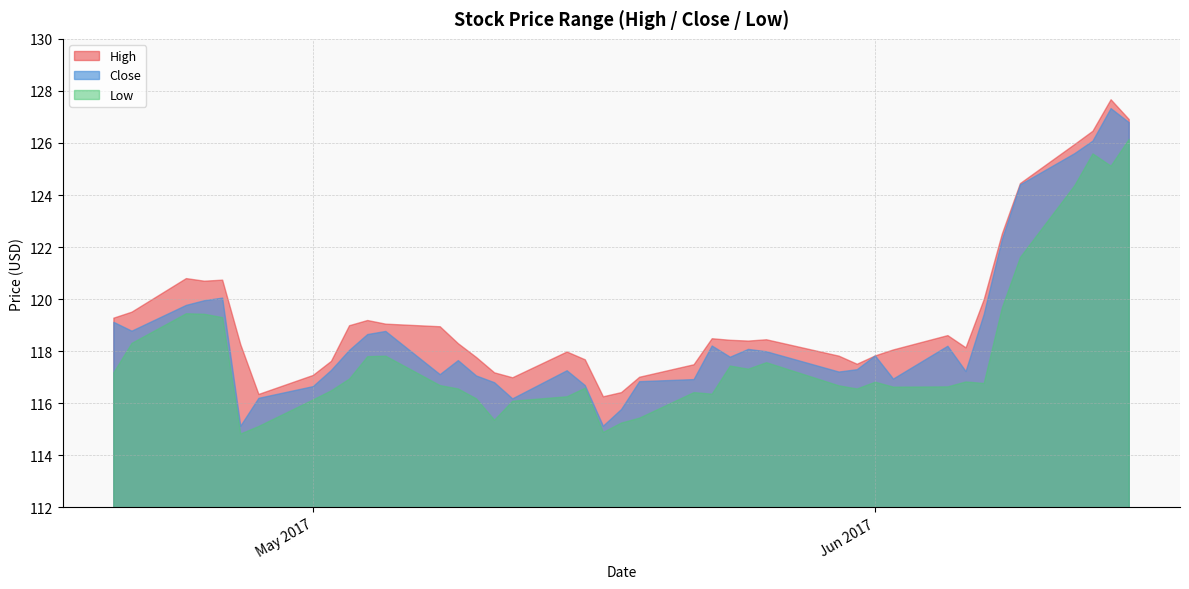

Reading left to right, what are all the values shown in this chart?

High: 119.3	119.5	120.8	120.7	120.7	118.2	116.3	117.1	117.6	119.0	119.2	119.0	118.9	118.3	117.8	117.2	117.0	118.0	117.7	116.2	116.4	117.0	117.5	118.5	118.4	118.4	118.4	117.8	117.5	117.8	118.1	118.6	118.1	120.0	122.5	124.4	125.9	126.4	127.7	126.9
Close: 119.1	118.8	119.8	119.9	120.0	115.1	116.2	116.6	117.3	118.0	118.6	118.8	117.1	117.6	117.1	116.8	116.2	117.2	116.7	115.1	115.8	116.8	116.9	118.2	117.8	118.1	118.0	117.2	117.3	117.8	116.9	118.2	117.2	119.4	122.3	124.4	125.6	126.1	127.3	126.8
Low: 117.2	118.3	119.4	119.4	119.3	114.8	115.1	116.1	116.5	116.9	117.8	117.8	116.7	116.6	116.2	115.3	116.1	116.2	116.6	114.9	115.2	115.4	116.4	116.3	117.4	117.3	117.6	116.7	116.6	116.8	116.6	116.6	116.8	116.8	119.7	121.6	124.4	125.6	125.1	126.1